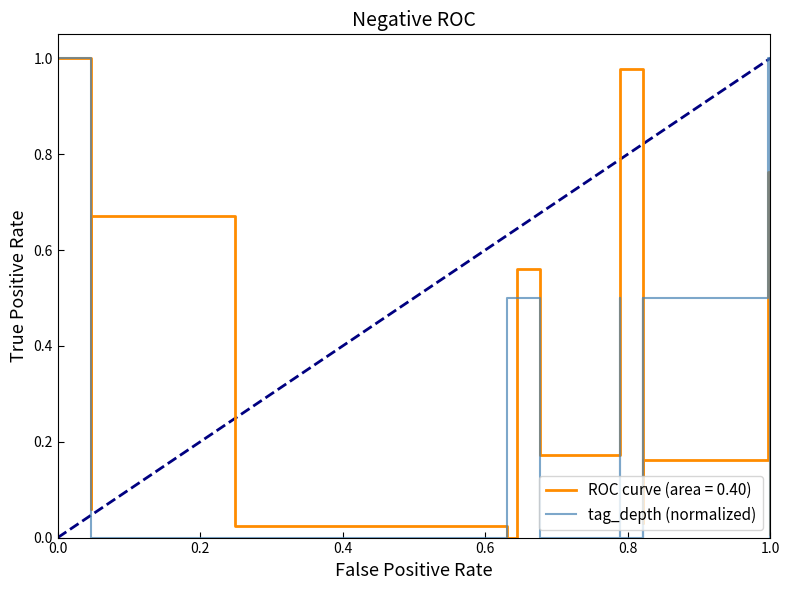

How many values exceed 0?

7